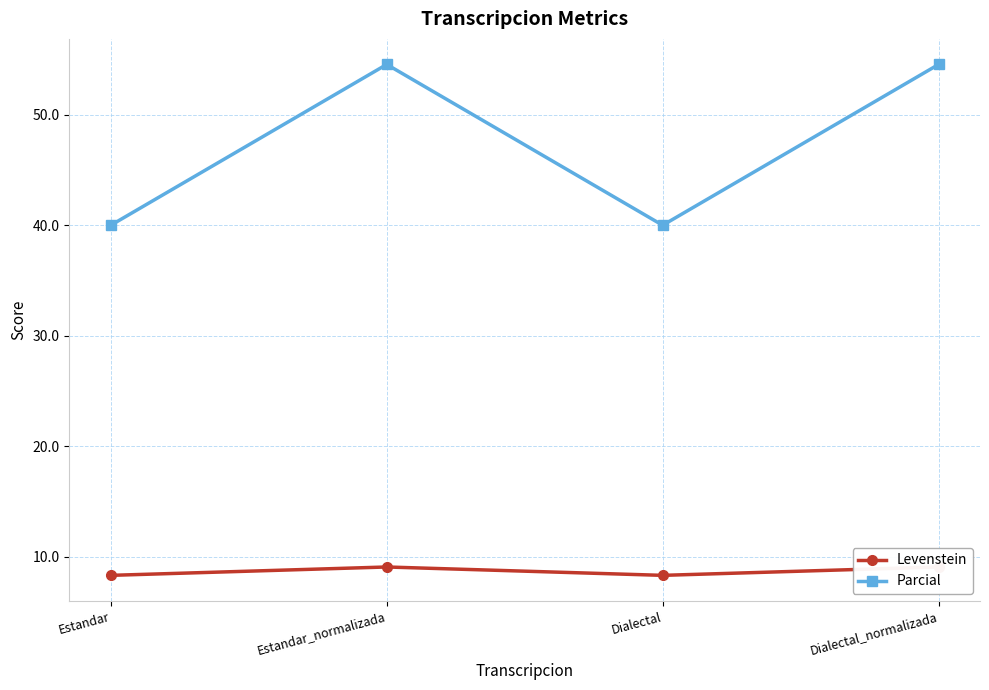

Reading left to right, what are all the values shown in this chart?

Levenstein: Estandar=8.3	Estandar_normalizada=9.1	Dialectal=8.3	Dialectal_normalizada=9.1
Parcial: Estandar=40.0	Estandar_normalizada=54.5	Dialectal=40.0	Dialectal_normalizada=54.5